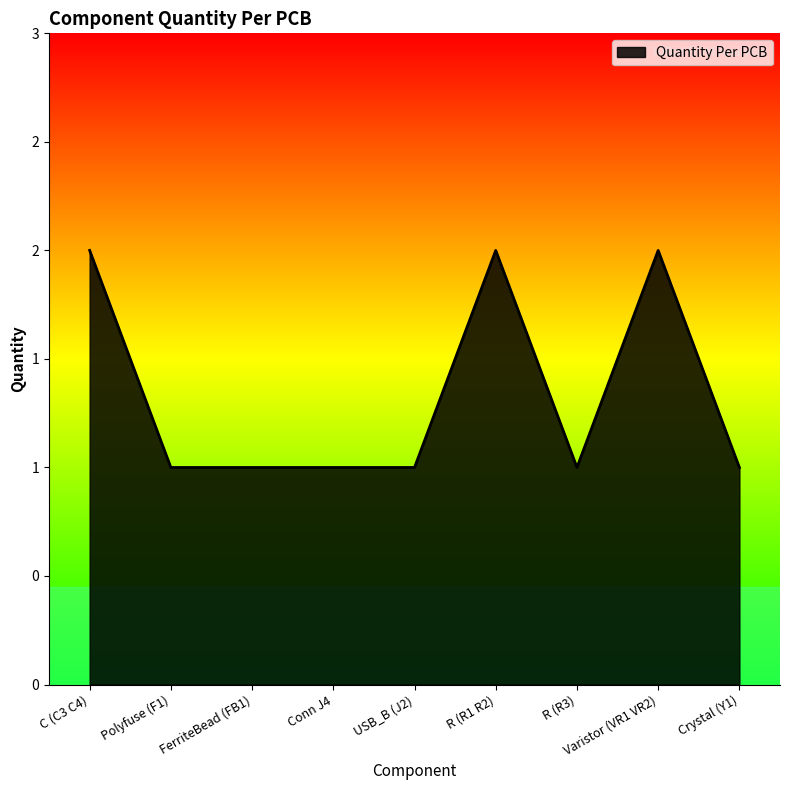

Reading right to left, extract all data points from this chart.

1	2	1	2	1	1	1	1	2